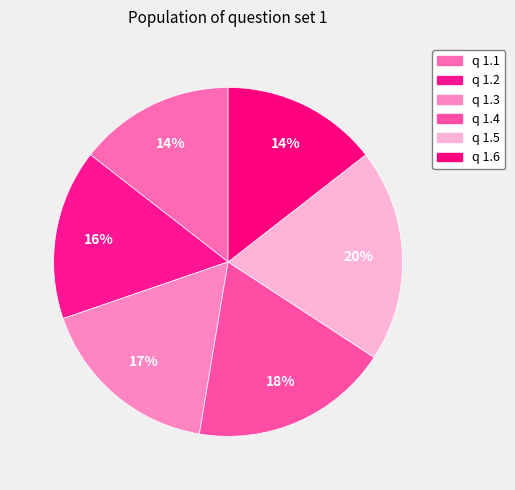

How many segments does this pie chart have?

6